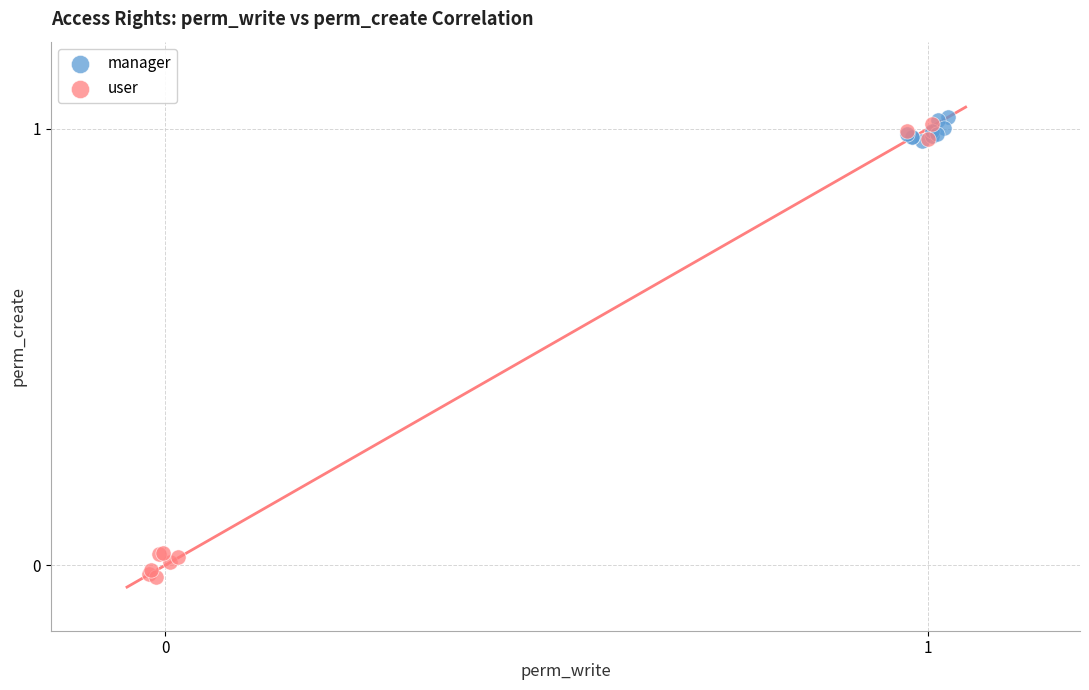

Which series has the largest Y range (max minus min)?

user